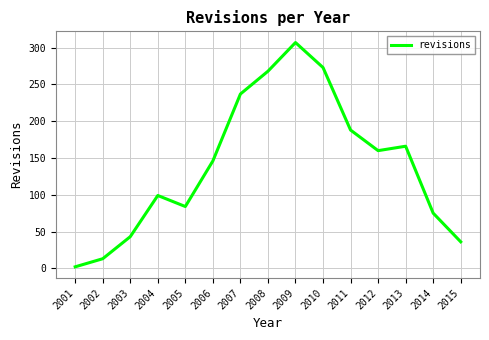

The value at 2006 is 146. True or false?

True